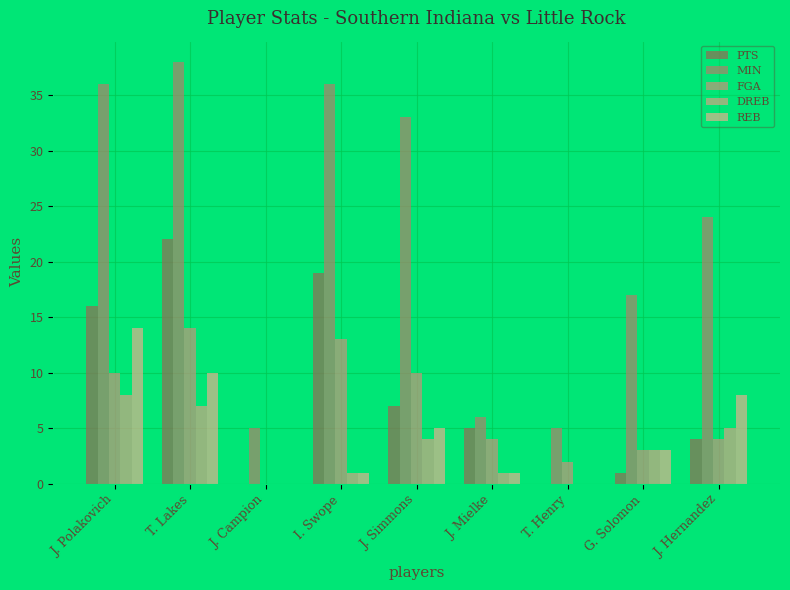

Reading left to right, extract all data points from this chart.

PTS: J. Polakovich=16	T. Lakes=22	J. Campion=0	I. Swope=19	J. Simmons=7	J. Mielke=5	T. Henry=0	G. Solomon=1	J. Hernandez=4
MIN: J. Polakovich=36	T. Lakes=38	J. Campion=5	I. Swope=36	J. Simmons=33	J. Mielke=6	T. Henry=5	G. Solomon=17	J. Hernandez=24
FGA: J. Polakovich=10	T. Lakes=14	J. Campion=0	I. Swope=13	J. Simmons=10	J. Mielke=4	T. Henry=2	G. Solomon=3	J. Hernandez=4
DREB: J. Polakovich=8	T. Lakes=7	J. Campion=0	I. Swope=1	J. Simmons=4	J. Mielke=1	T. Henry=0	G. Solomon=3	J. Hernandez=5
REB: J. Polakovich=14	T. Lakes=10	J. Campion=0	I. Swope=1	J. Simmons=5	J. Mielke=1	T. Henry=0	G. Solomon=3	J. Hernandez=8